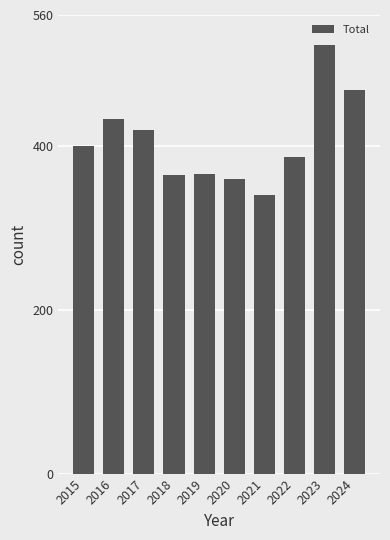

What is the change in value from 2021 to 2022?

+46